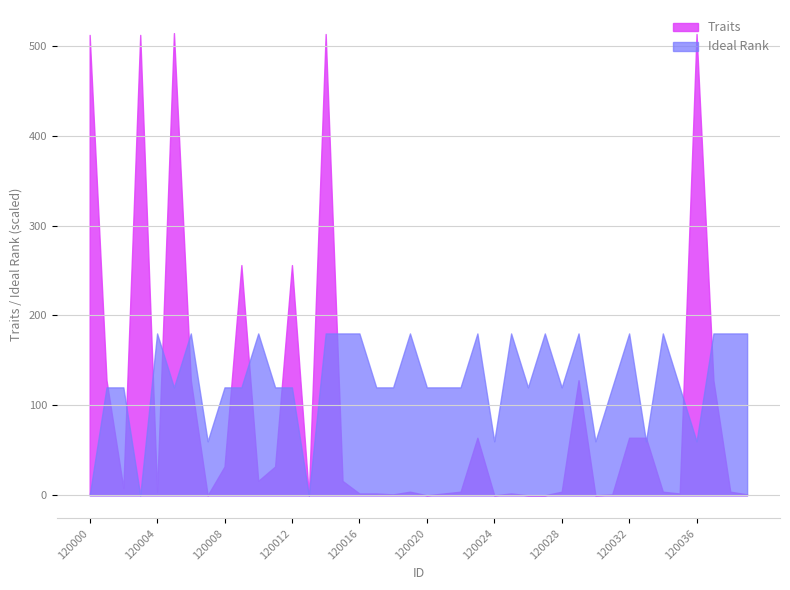

What is the difference between the maximum and minimum values in the Ideal Rank series?

180